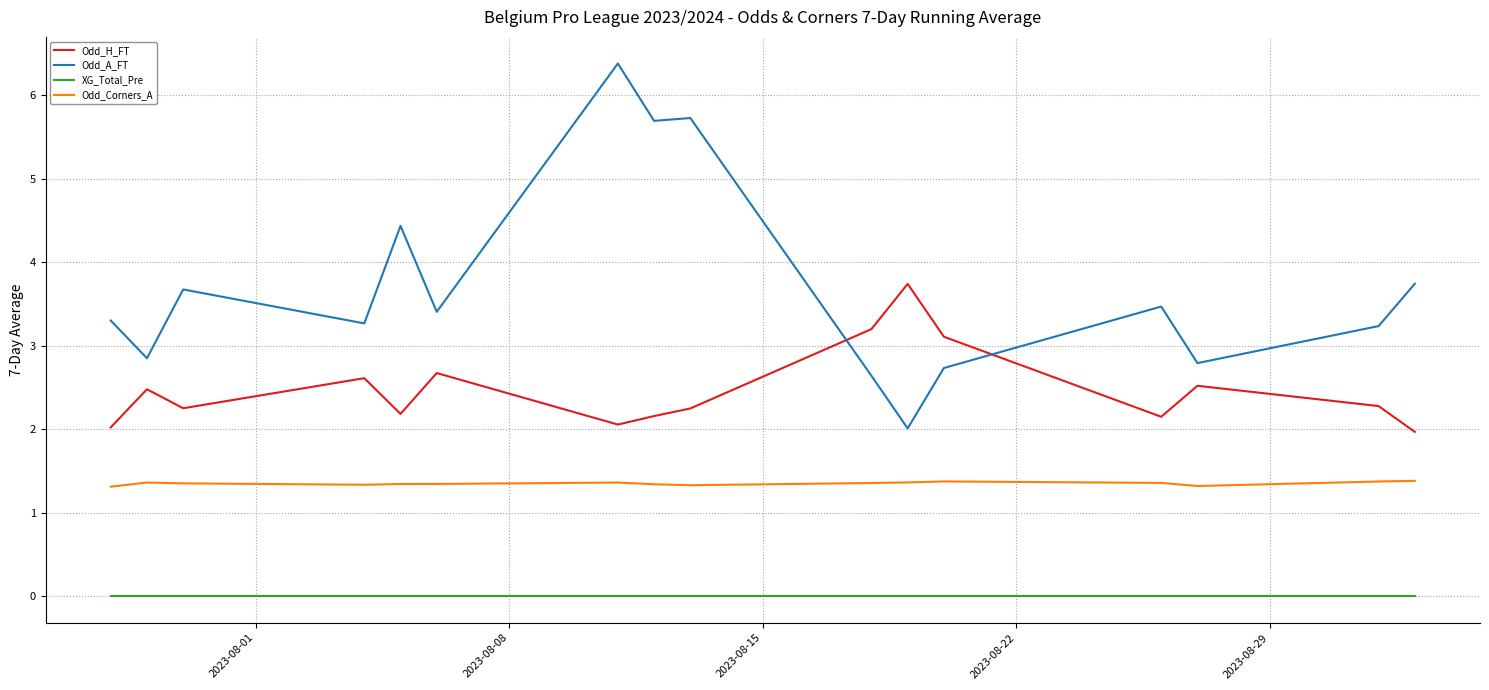

Does the chart display data point markers on the line(s)?

No